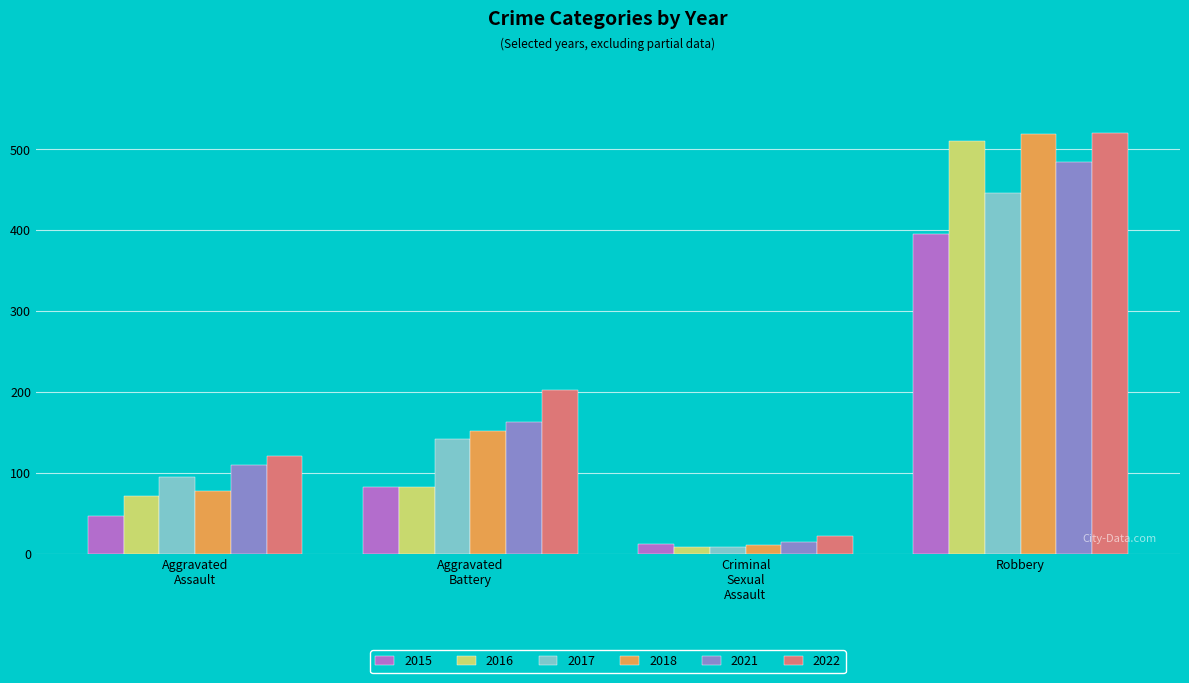

Reading right to left, list all the values displayed in this chart.

2015: 395	12	82	46
2016: 510	8	82	71
2017: 446	8	142	95
2018: 519	11	152	77
2021: 484	14	163	110
2022: 520	22	202	121